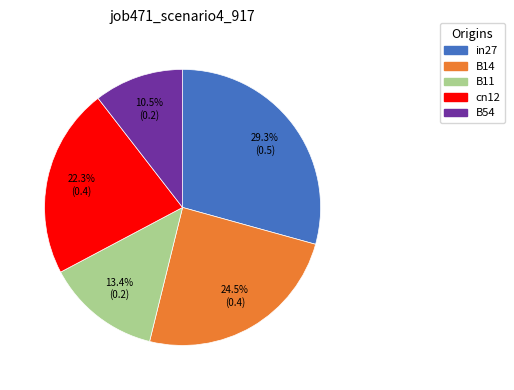

The in27 slice represents 29% of the pie. True or false?

True